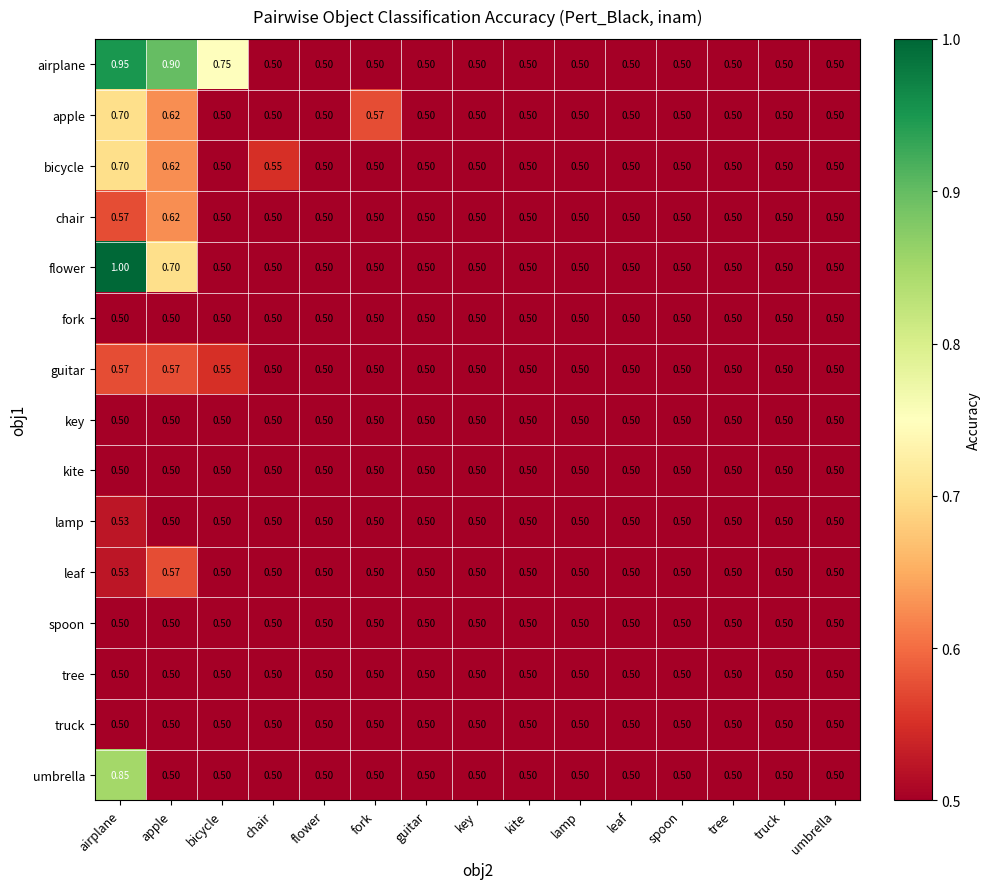

What is the total value across all series at kite?

7.5